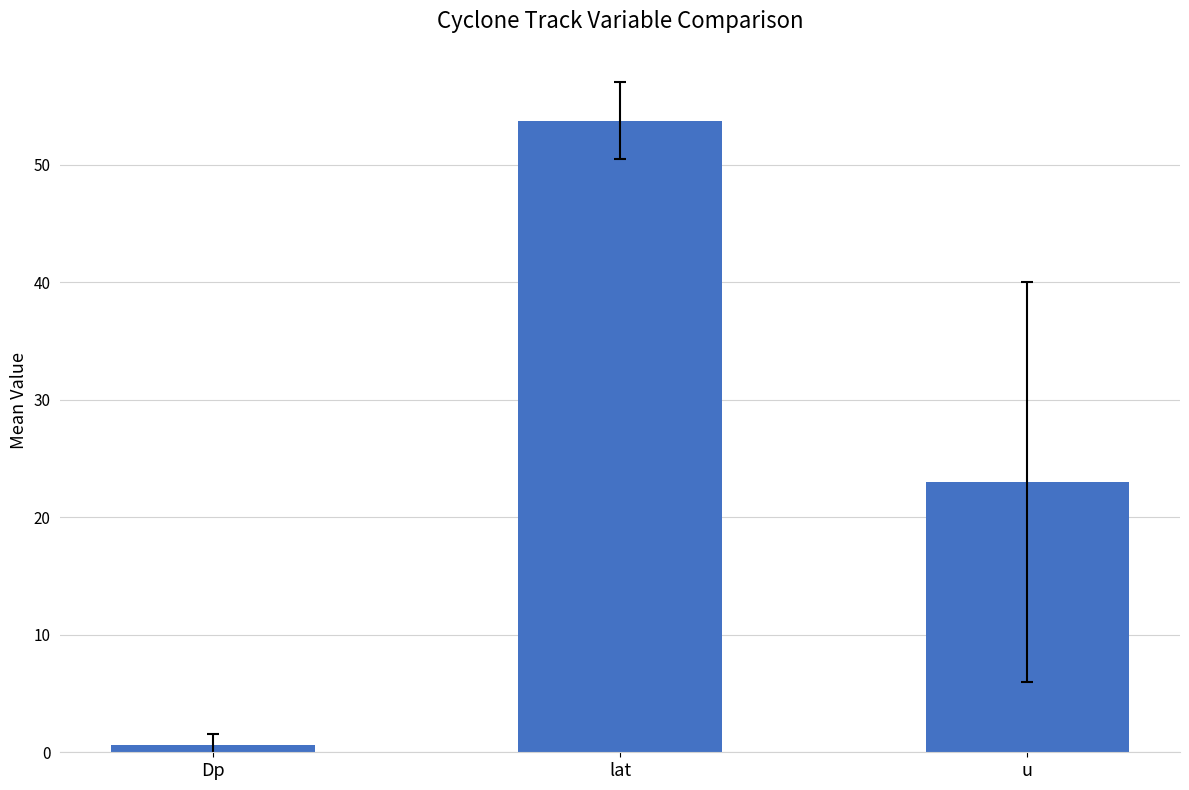

What is the label of the 3rd bar from the left?

u